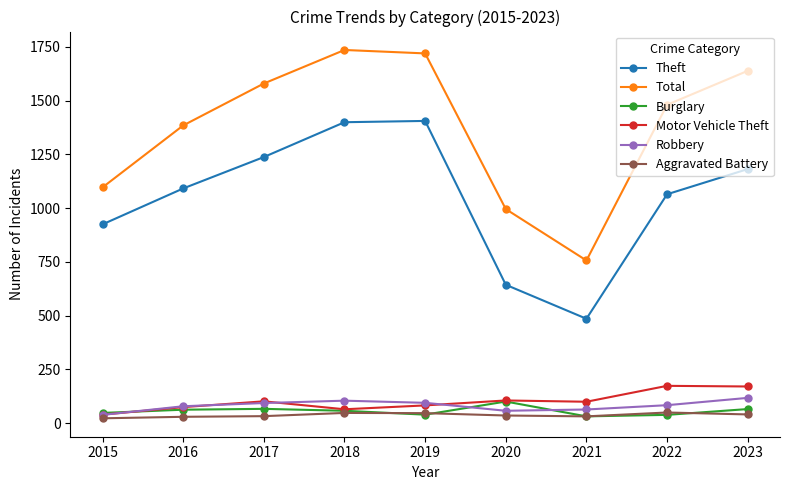

Where is the first local minimum for Theft?

2021